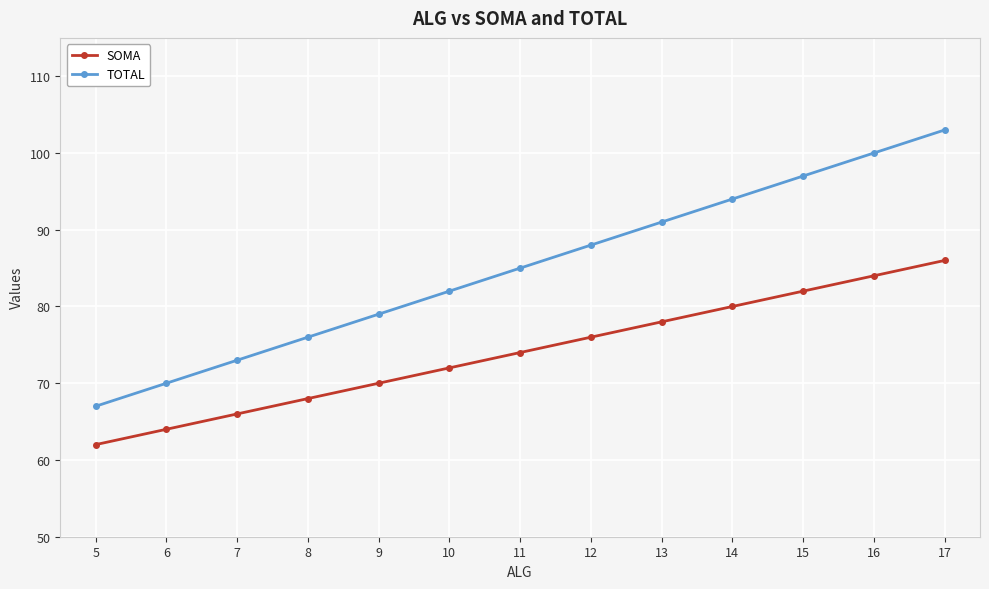

Reading left to right, list all the values displayed in this chart.

SOMA: 5=62	6=64	7=66	8=68	9=70	10=72	11=74	12=76	13=78	14=80	15=82	16=84	17=86
TOTAL: 5=67	6=70	7=73	8=76	9=79	10=82	11=85	12=88	13=91	14=94	15=97	16=100	17=103